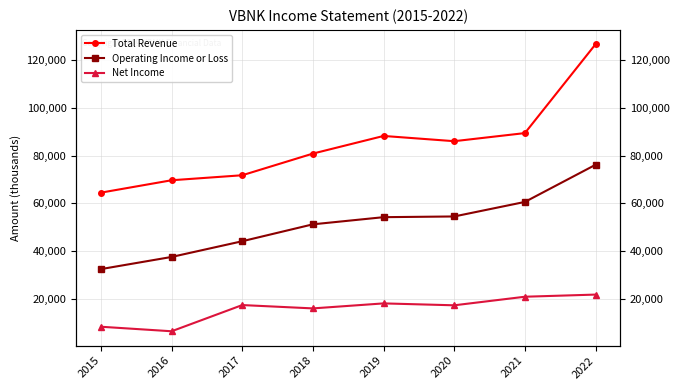

True or false: Net Income has a value of 8200 at 2015.

True